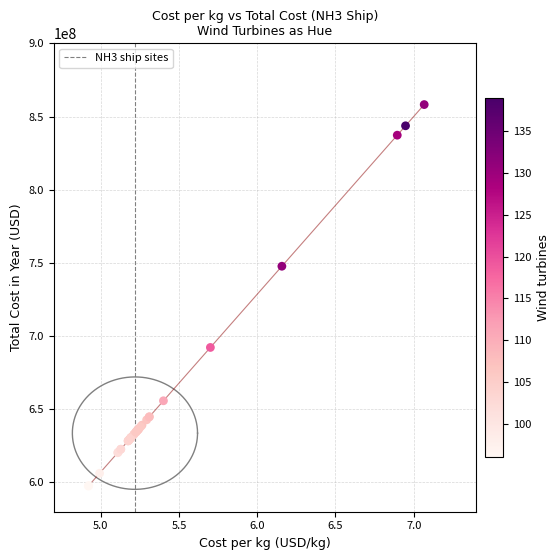

What Y value in the scatter plot is closest to 727847465?

747719721.8